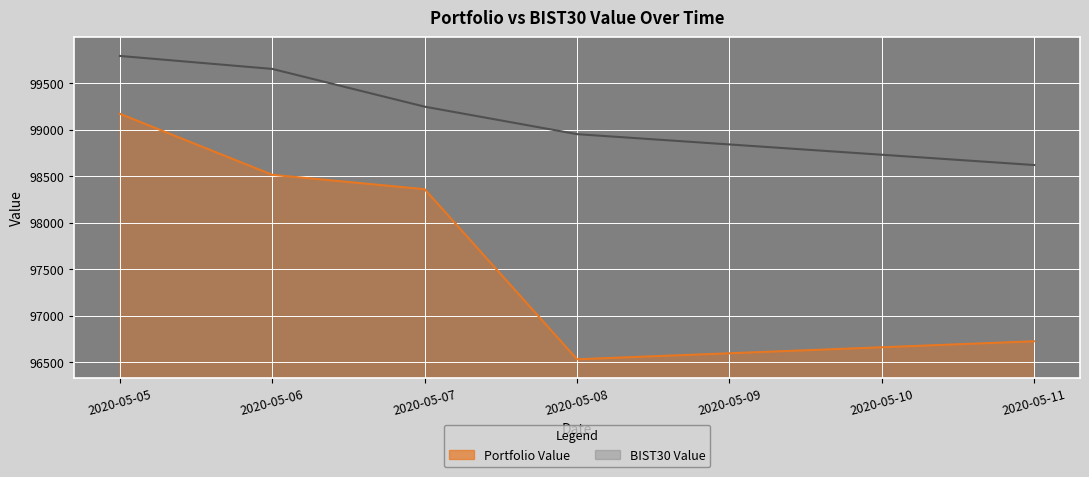

Reading left to right, what are all the values shown in this chart?

Portfolio Value: 99169.9	98514.3	98359.5	96532.5	96725.8
BIST30 Value: 99791.5	99652.1	99246.4	98951.1	98619.4